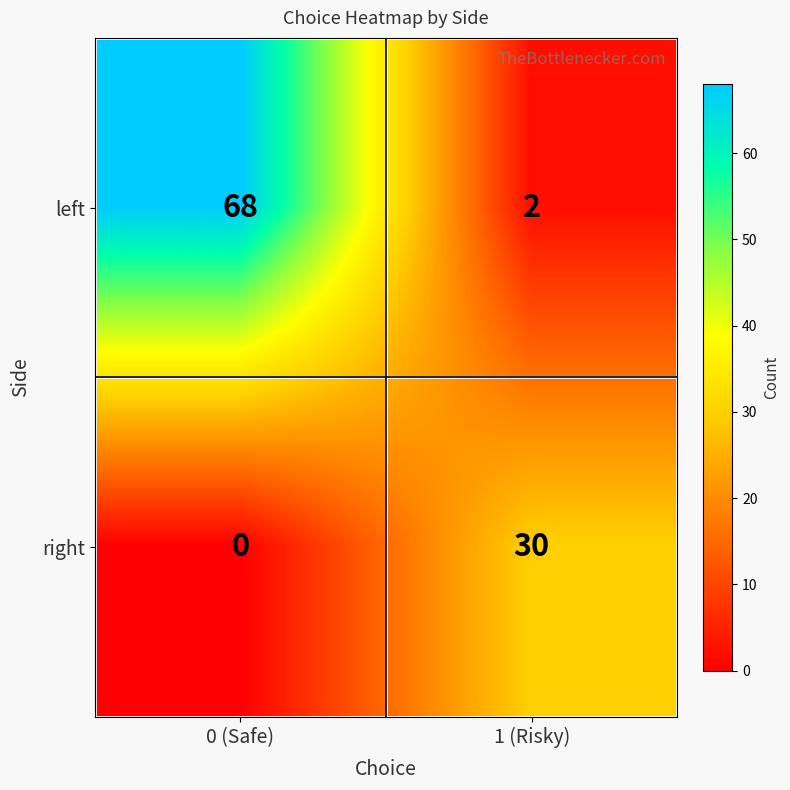

How many categories are shown in the chart?

2